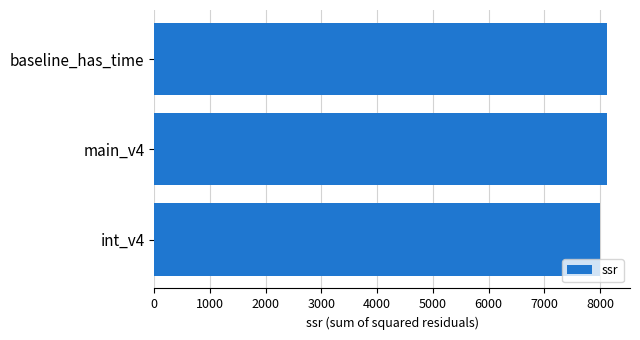

Read the value at main_v4.

8127.6